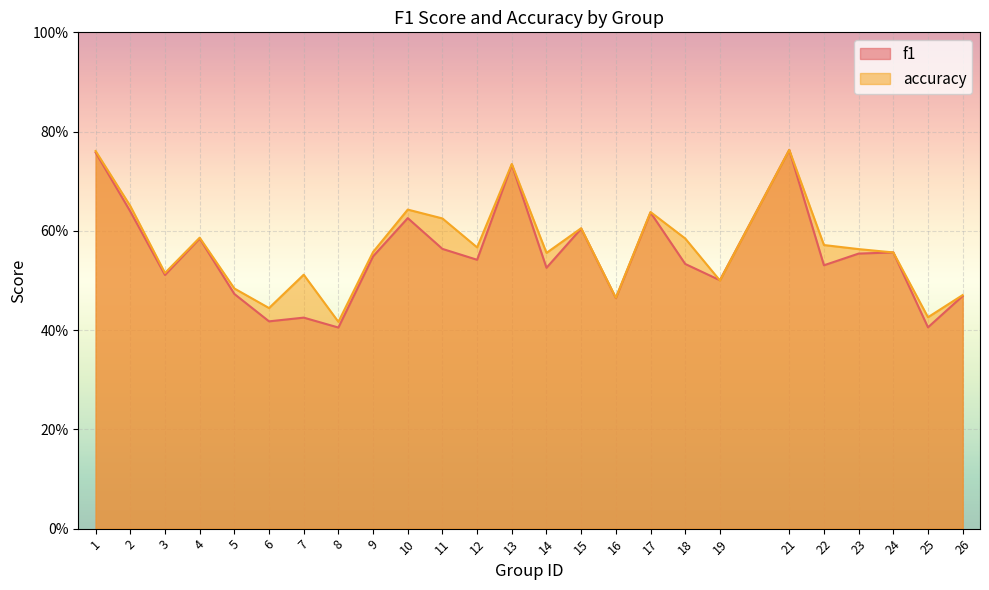

How many interior local peaks does the f1 series have?

8